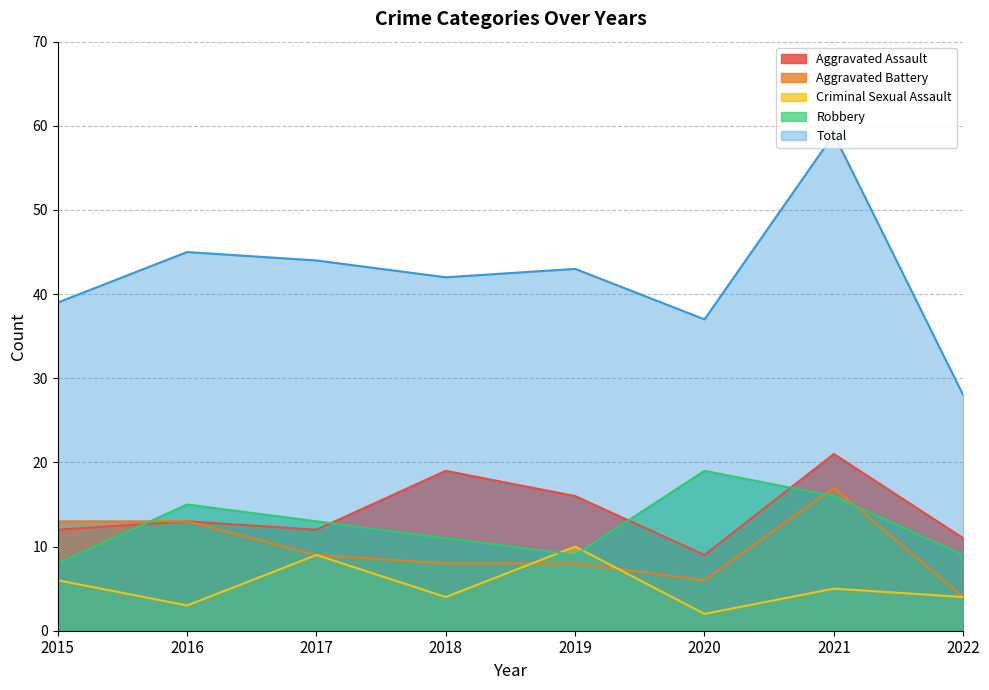

True or false: Aggravated Battery and Robbery intersect in this chart.

True